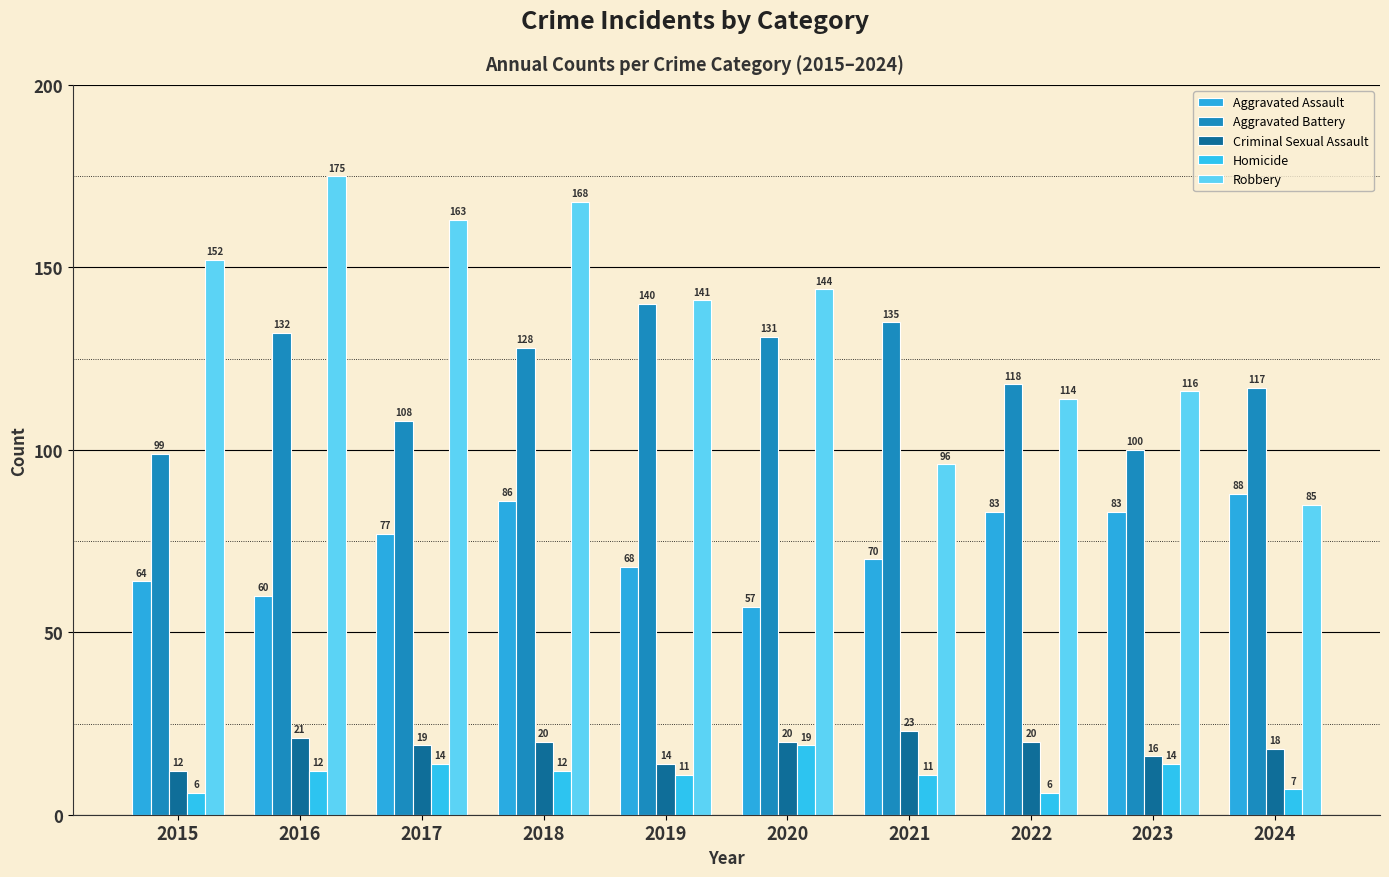

What is the sum of all Criminal Sexual Assault values?

183